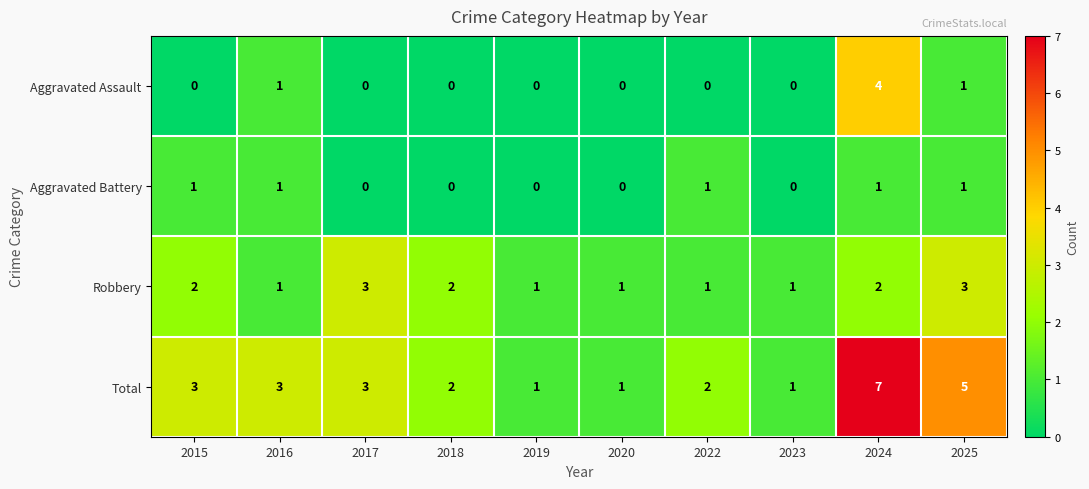

Between 2019 and 2024, which series saw the biggest shift?

Total